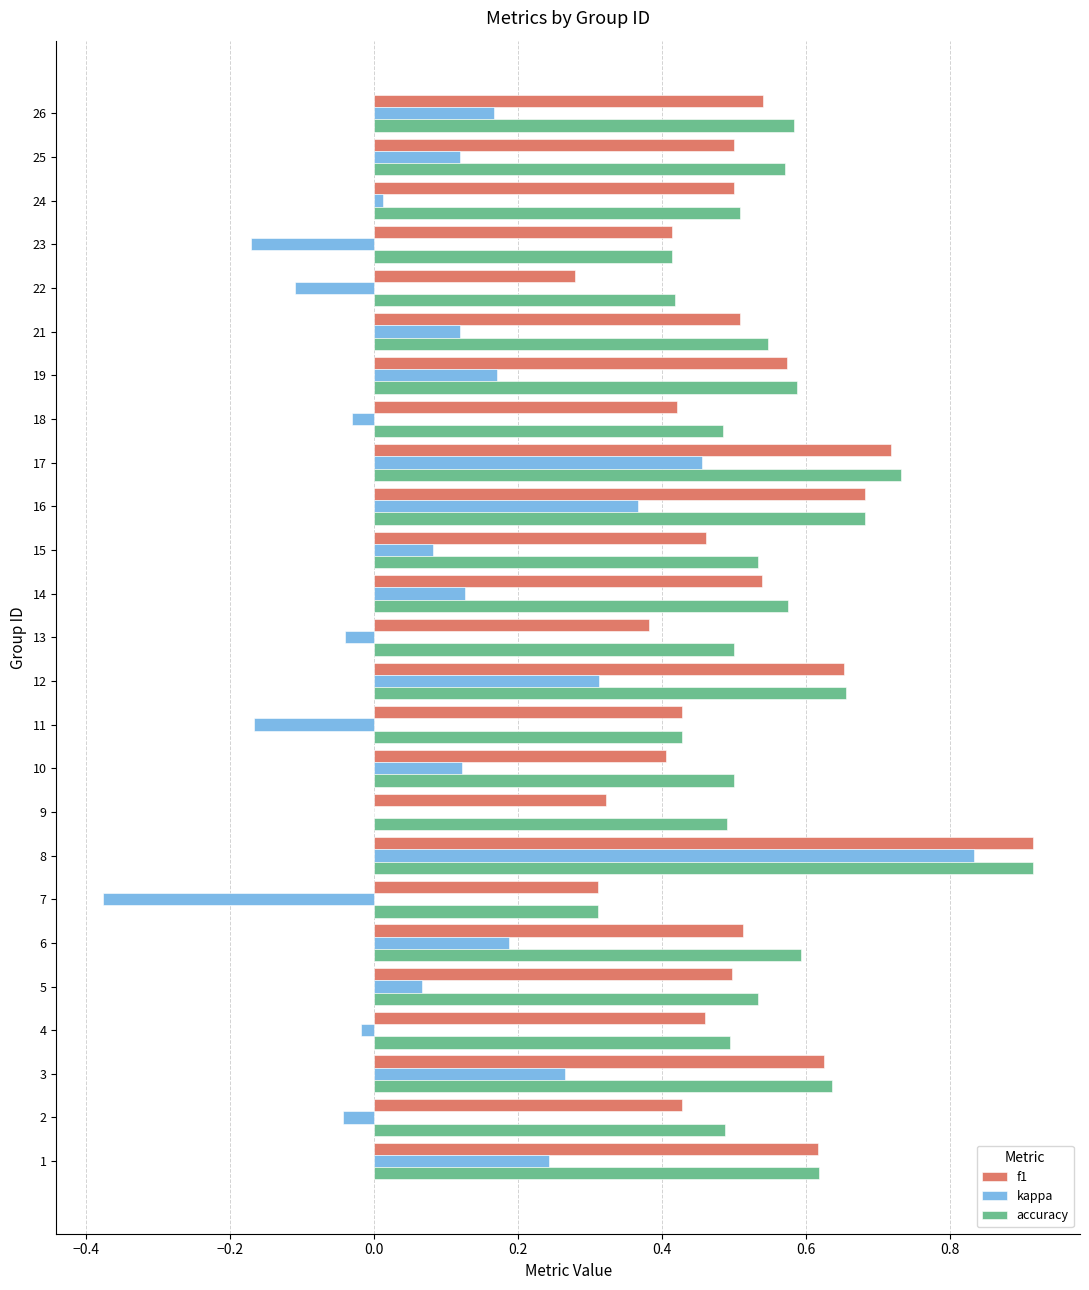

Is the value of accuracy at 14 greater than the value of kappa at 9?

Yes